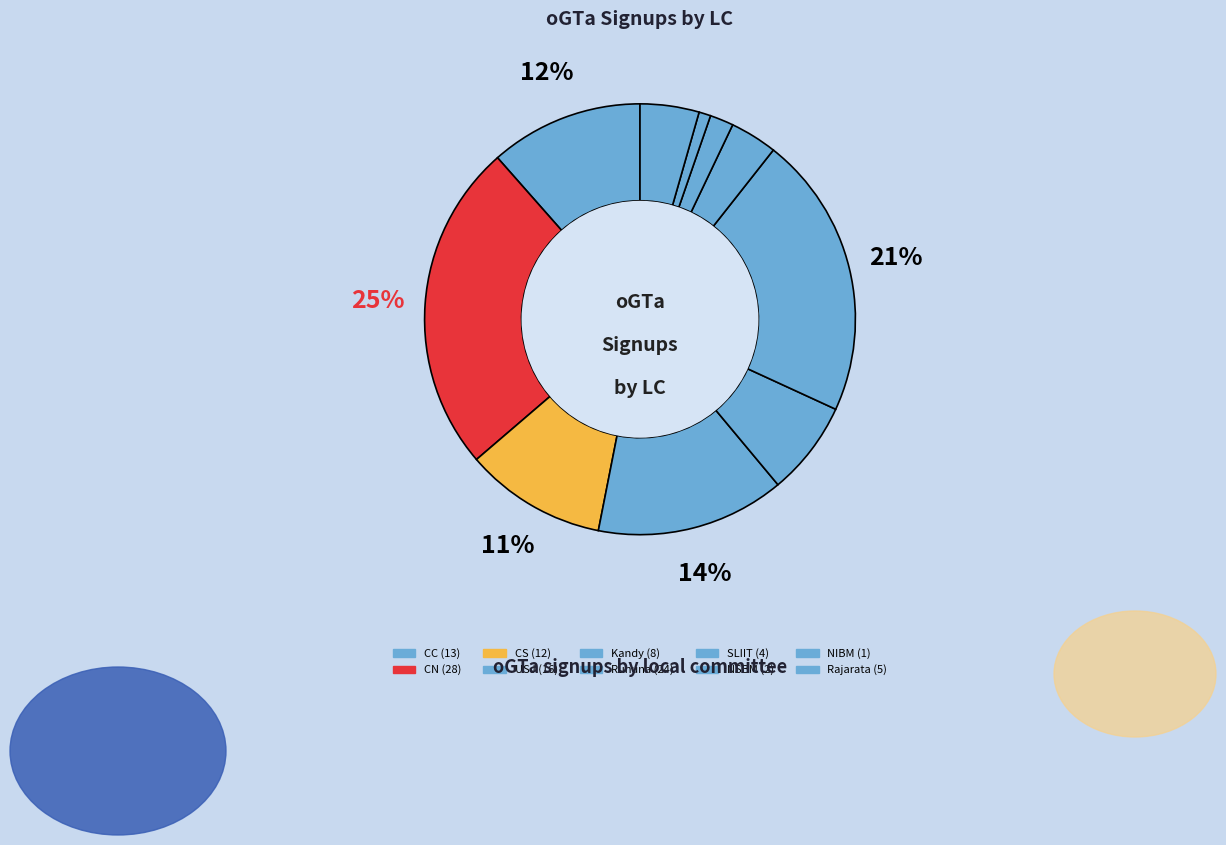

How many segments does this pie chart have?

10